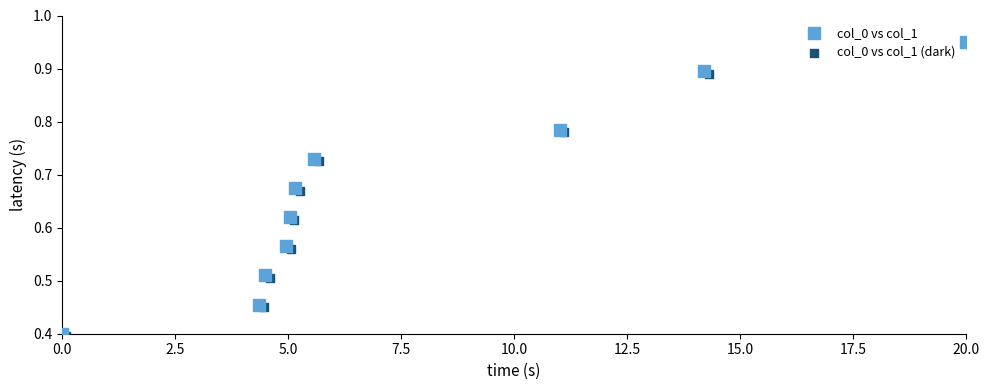

What are all the series names shown in the legend?

col_0 vs col_1, col_0 vs col_1 (dark)